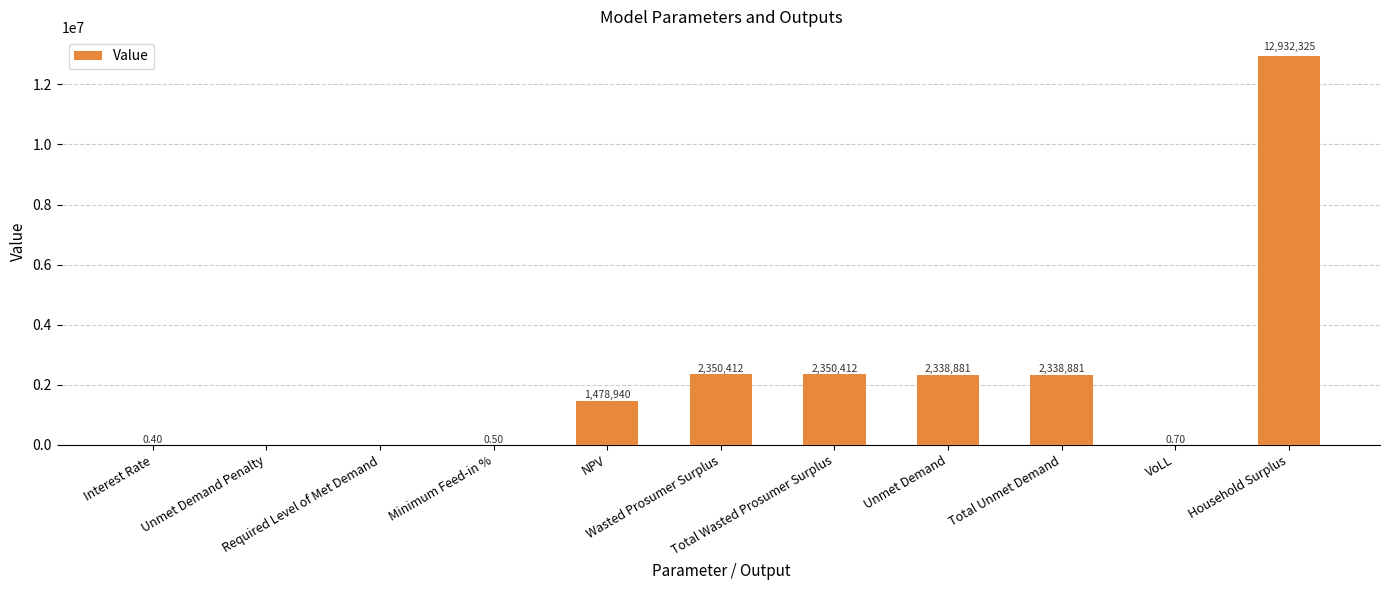

What is the difference between the maximum and minimum values?

12932324.7